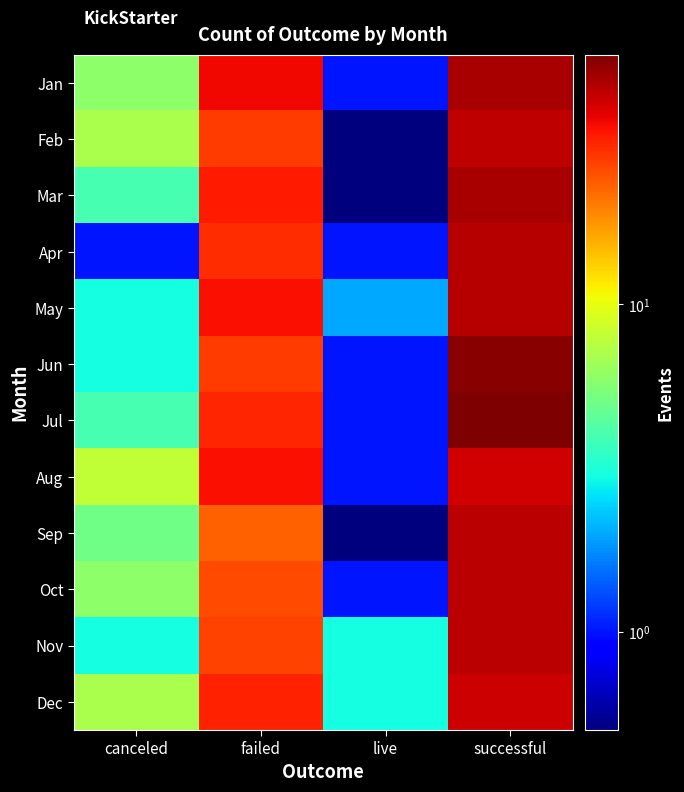

Between failed and canceled, which is larger?

failed